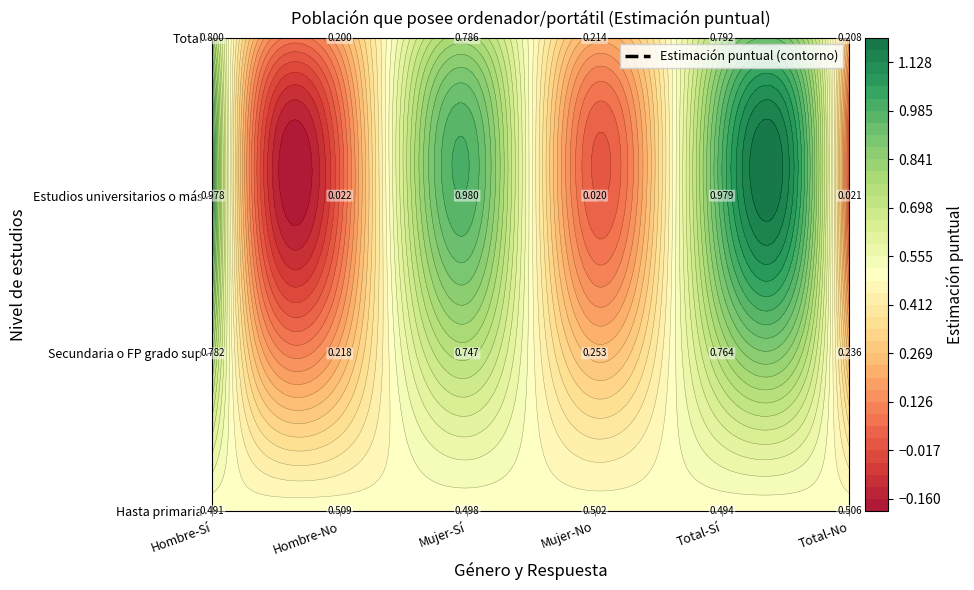

What is the greatest value displayed?

1.0